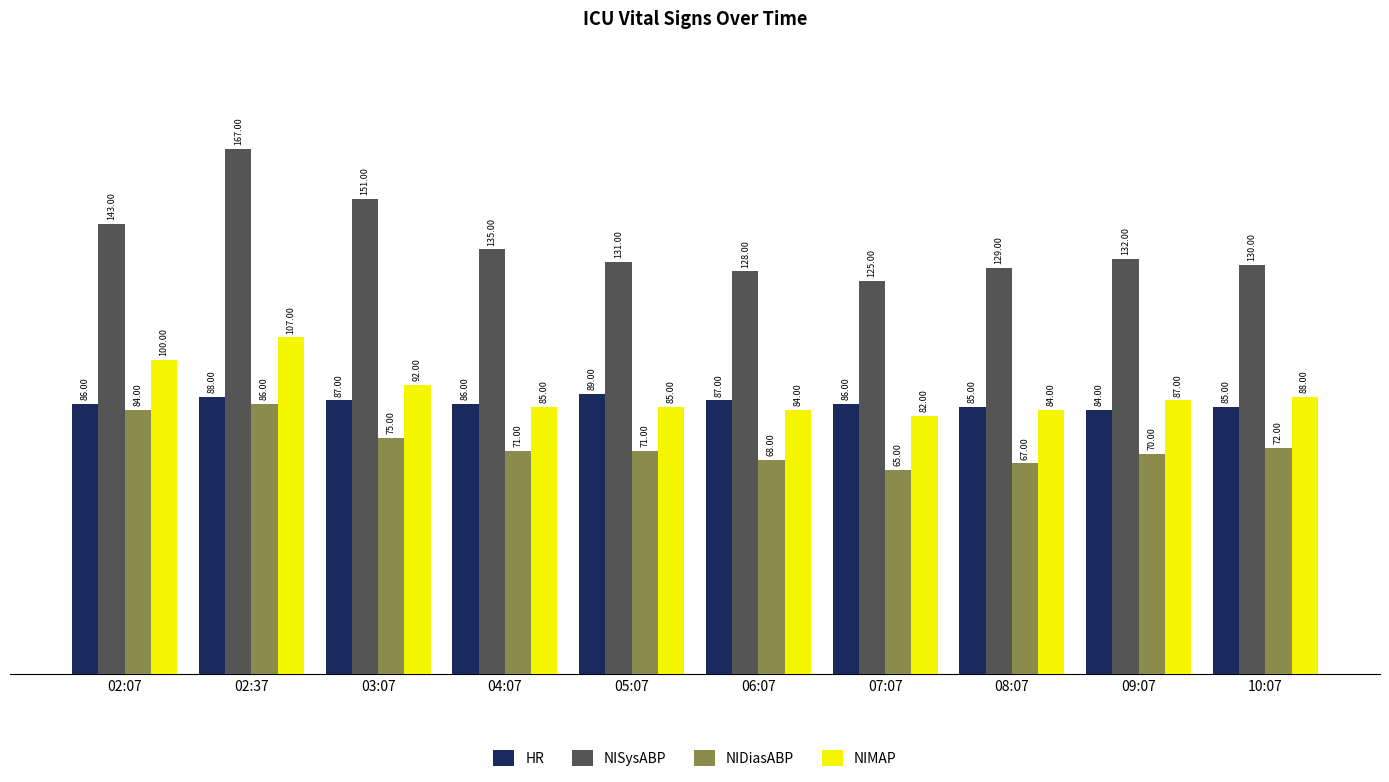

What is the greatest value displayed?

167